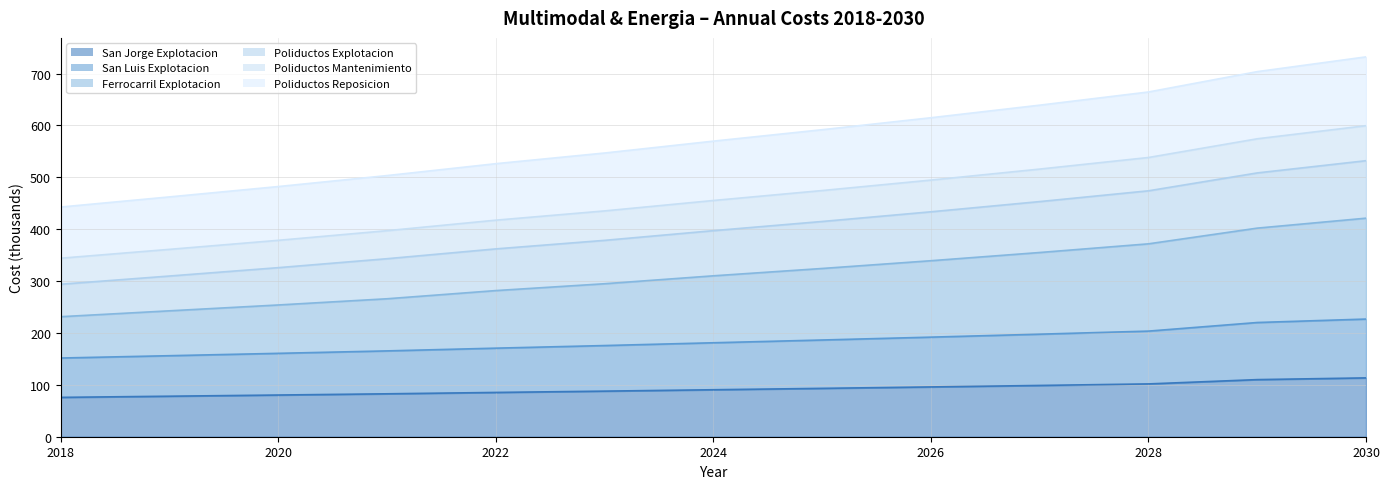

Which series changed the most between 2027 and 2028?

Ferrocarril Explotacion